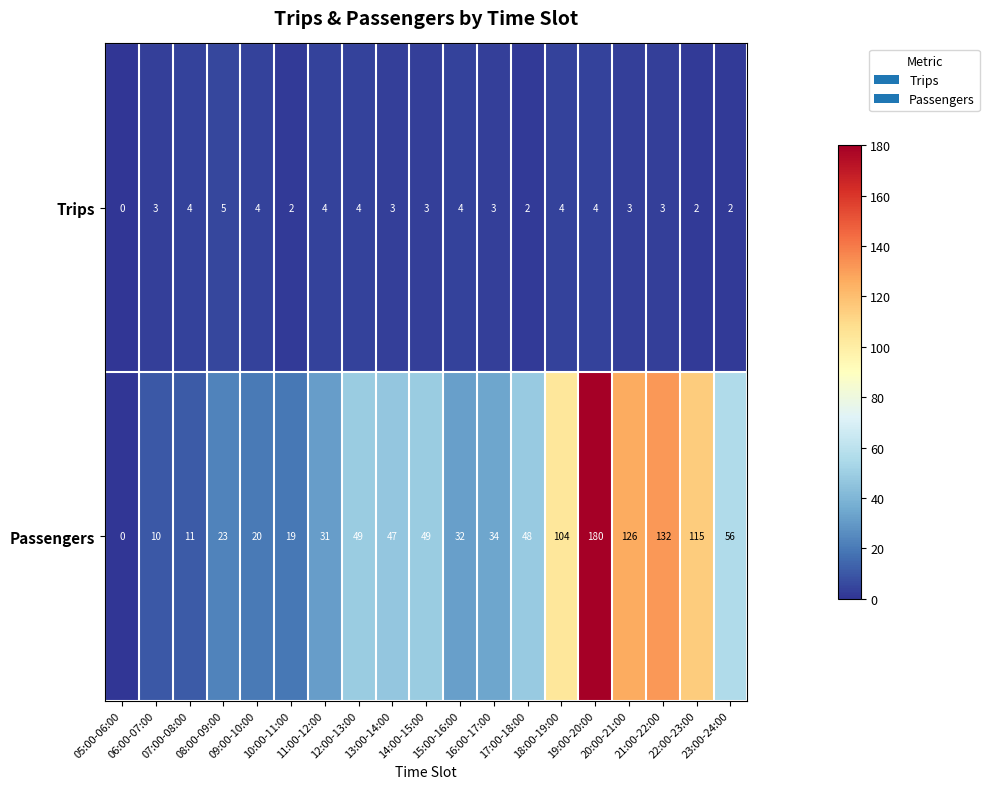

Rank the series at 23:00-24:00 from lowest to highest value.

Trips, Passengers